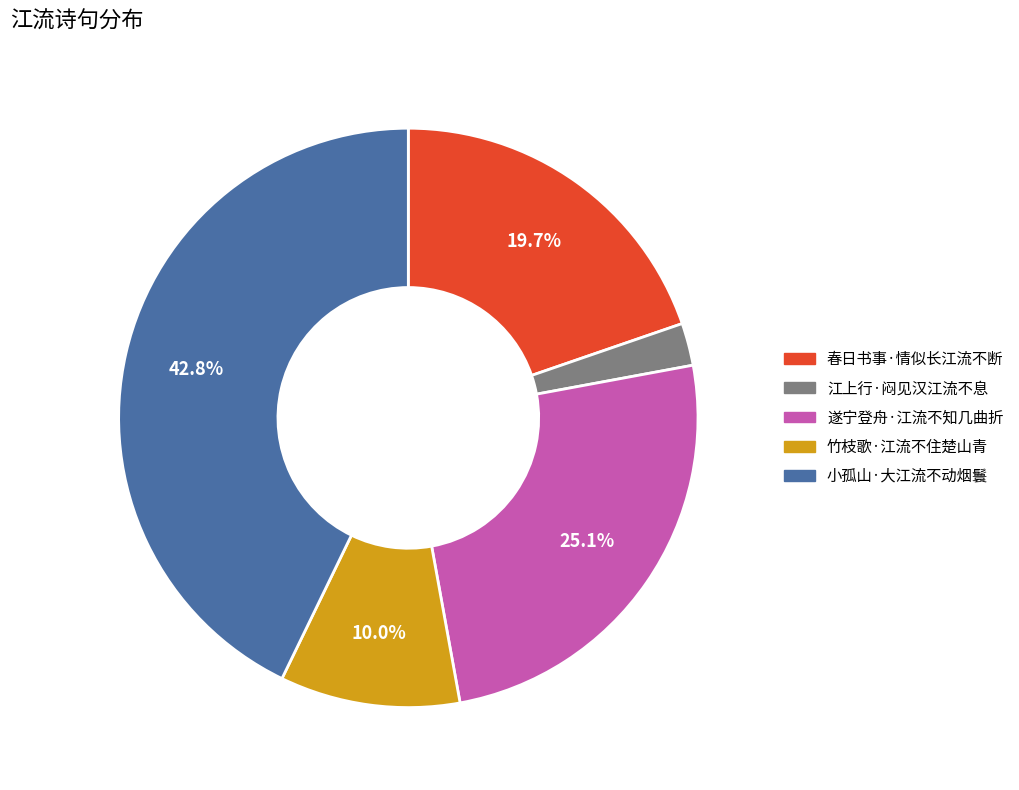

To the nearest percent, what percentage of the pie is 江上行·闷见汉江流不息?

2%